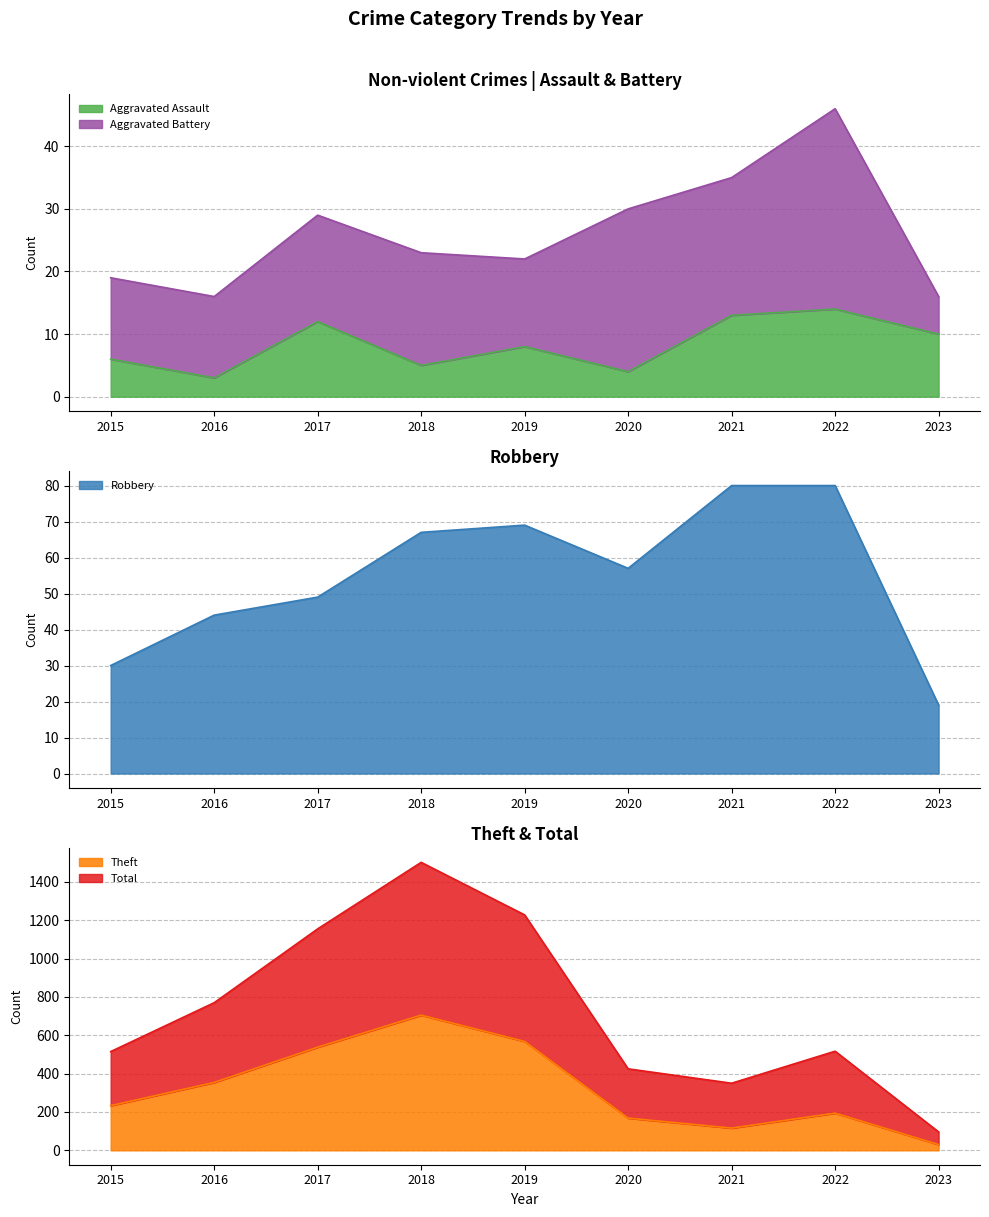

At how many categories does at least one series exceed 1062?

3